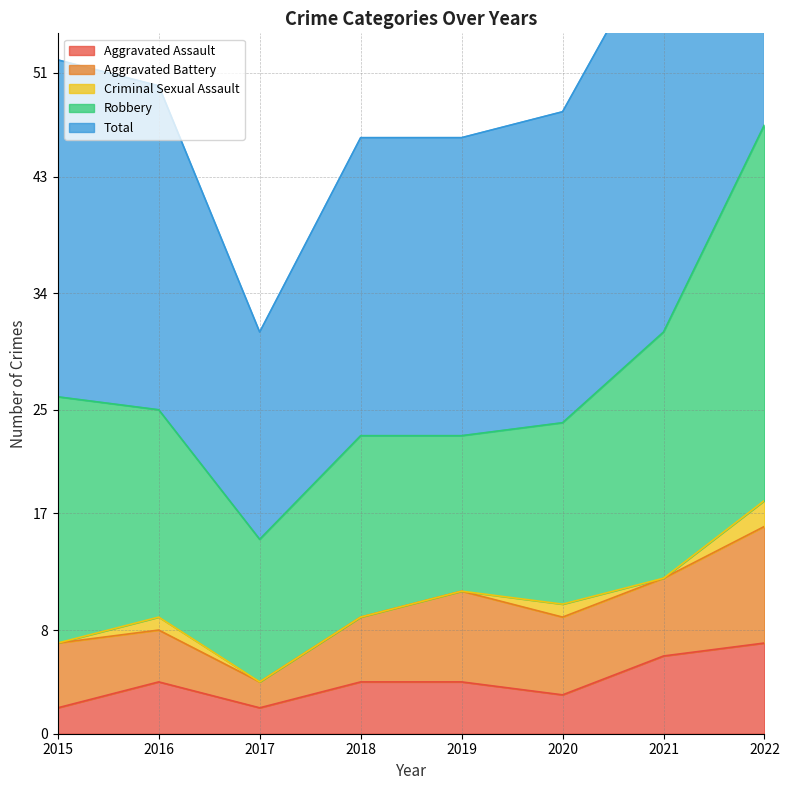

True or false: Criminal Sexual Assault has a value of 0 at 2018.

True